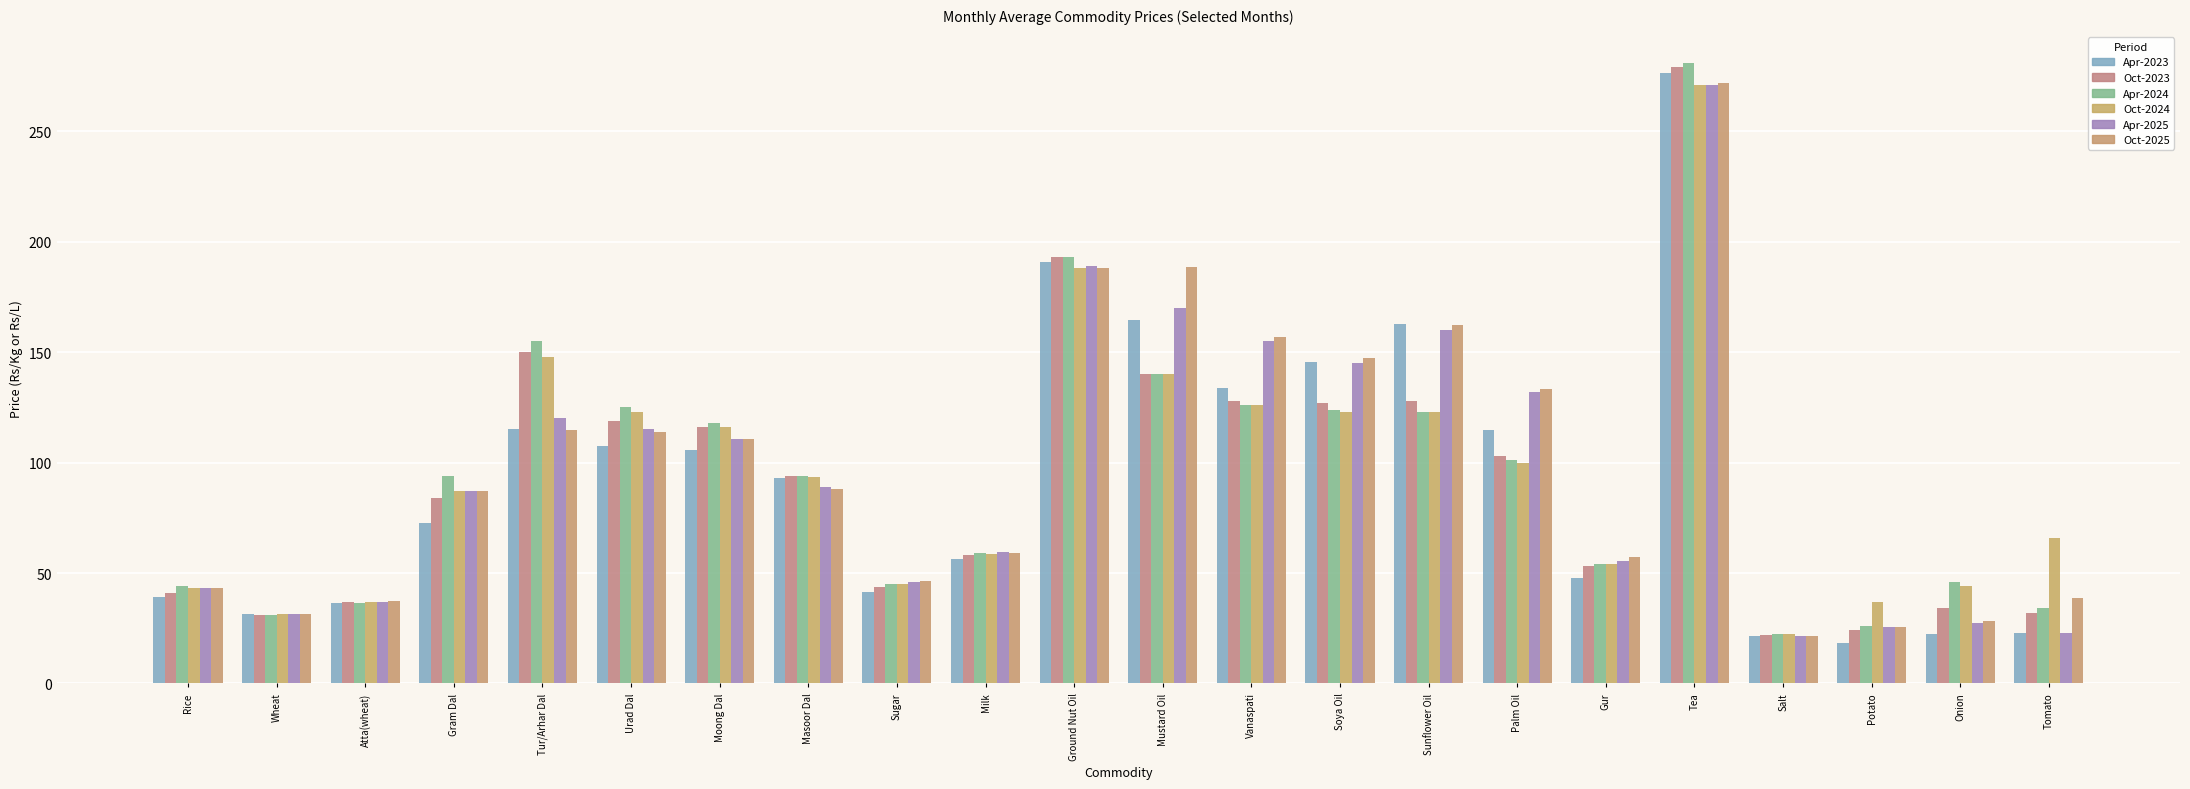

The Oct-2023 series shows 128.0 at Vanaspati. True or false?

True